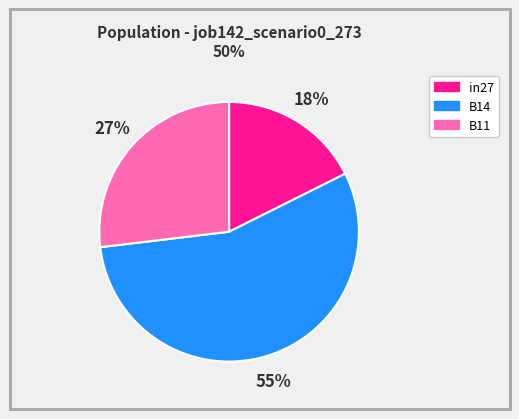

How many slices are in this pie chart?

3